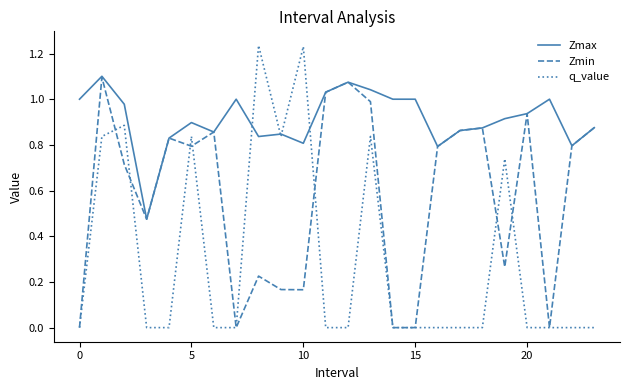

List the series in order of their overall mean, lowest first.

q_value, Zmin, Zmax